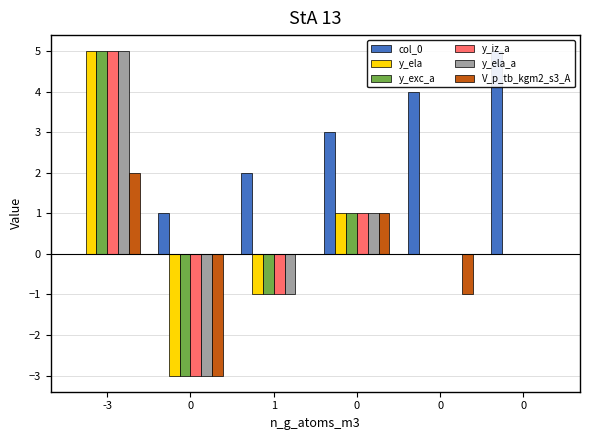

Where is col_0 nearest to the value 2?

1